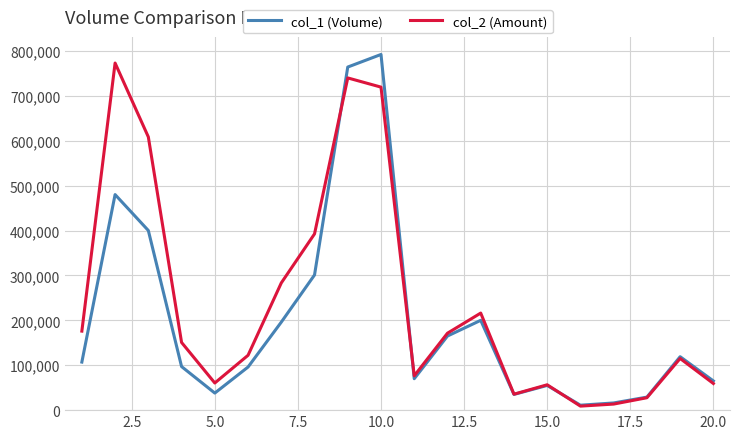

Which series has the largest total across all categories?

col_2 (Amount)